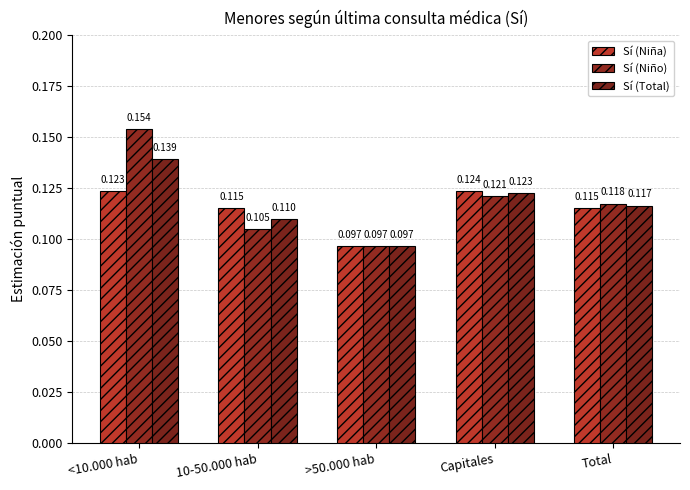

Where is Sí (Niño) nearest to the value 0?

>50.000 hab